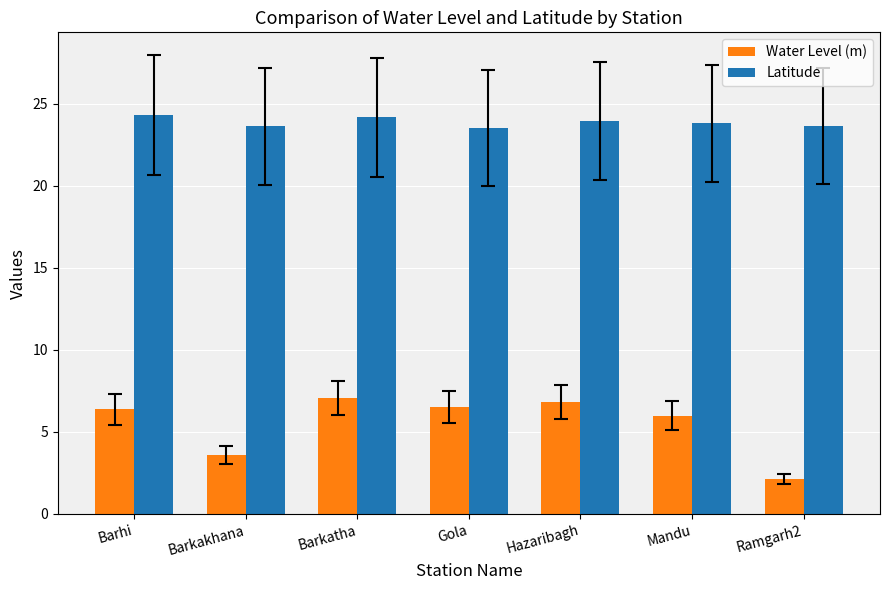

How many groups of bars are there?

7